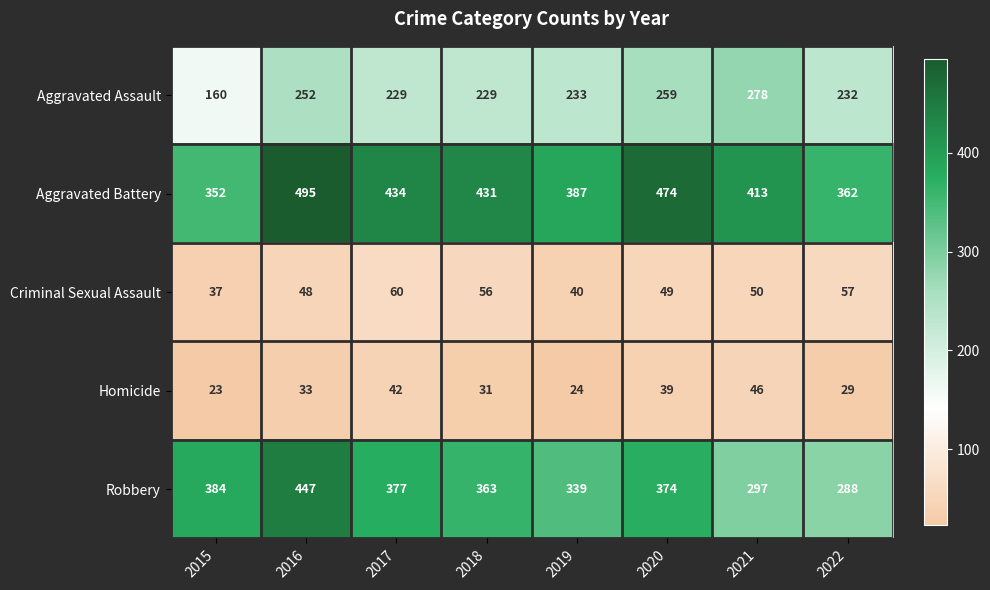

Where is Criminal Sexual Assault nearest to the value 48?

2016